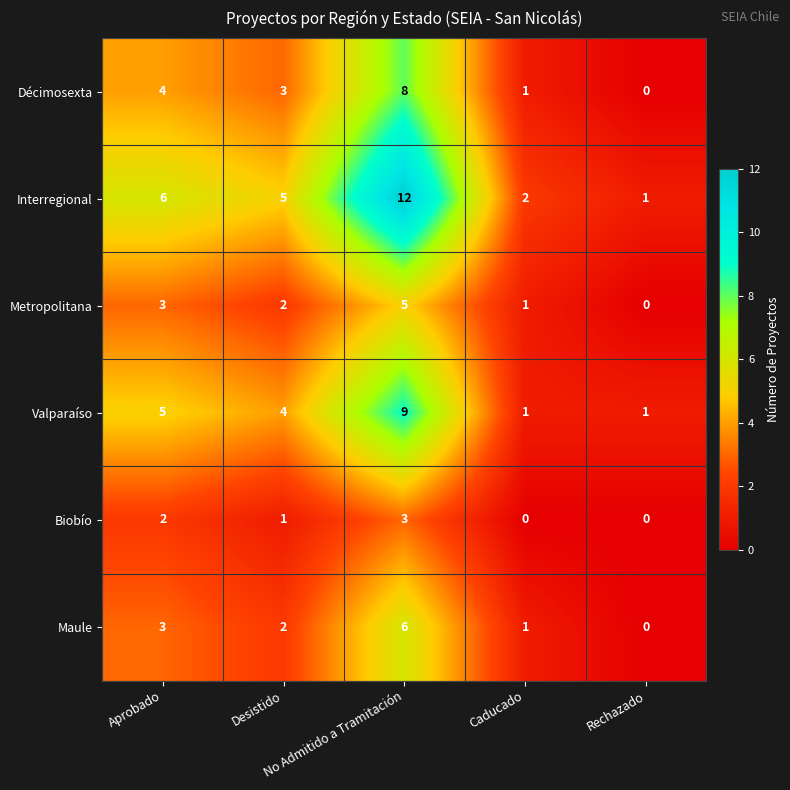

What is the greatest value displayed?

12